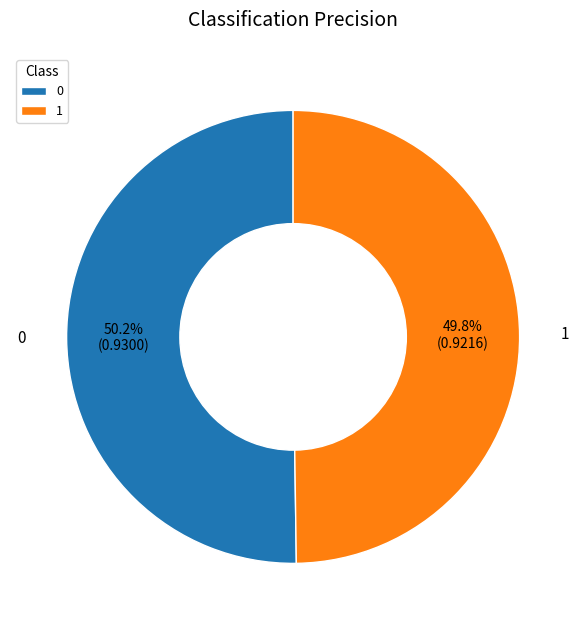

True or false: 0 accounts for 36% of the total.

False